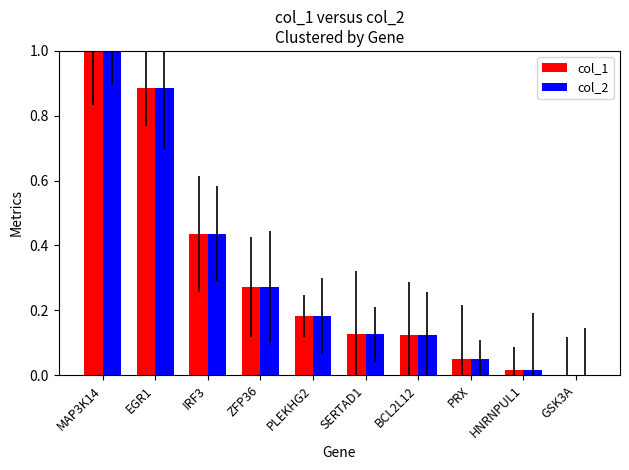

Where is col_1 nearest to the value 0?

GSK3A